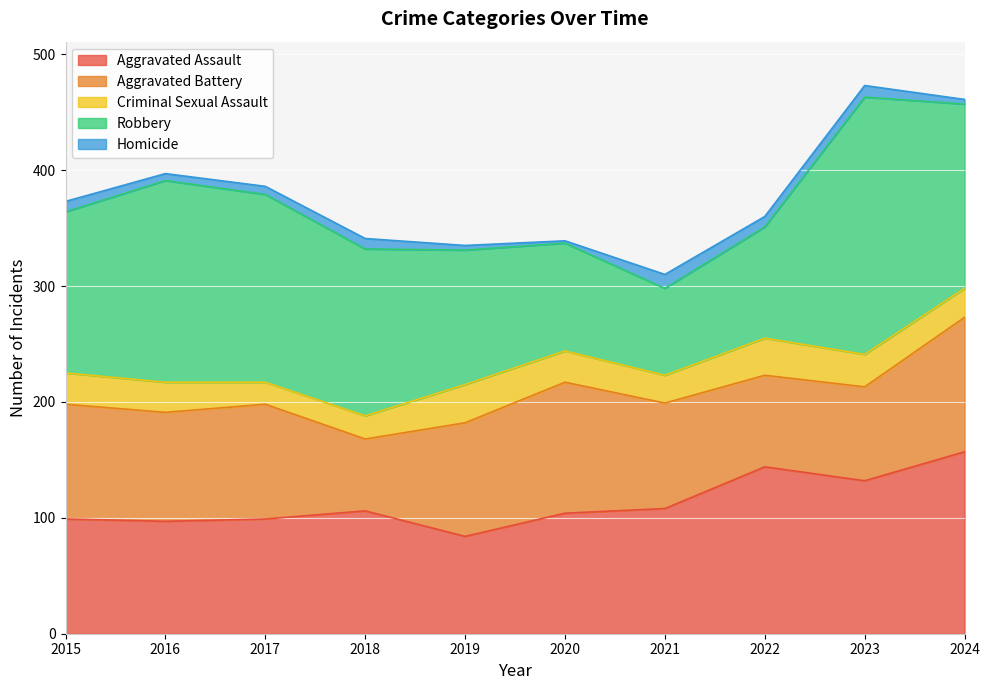

What are all the series names shown in the legend?

Aggravated Assault, Aggravated Battery, Criminal Sexual Assault, Robbery, Homicide